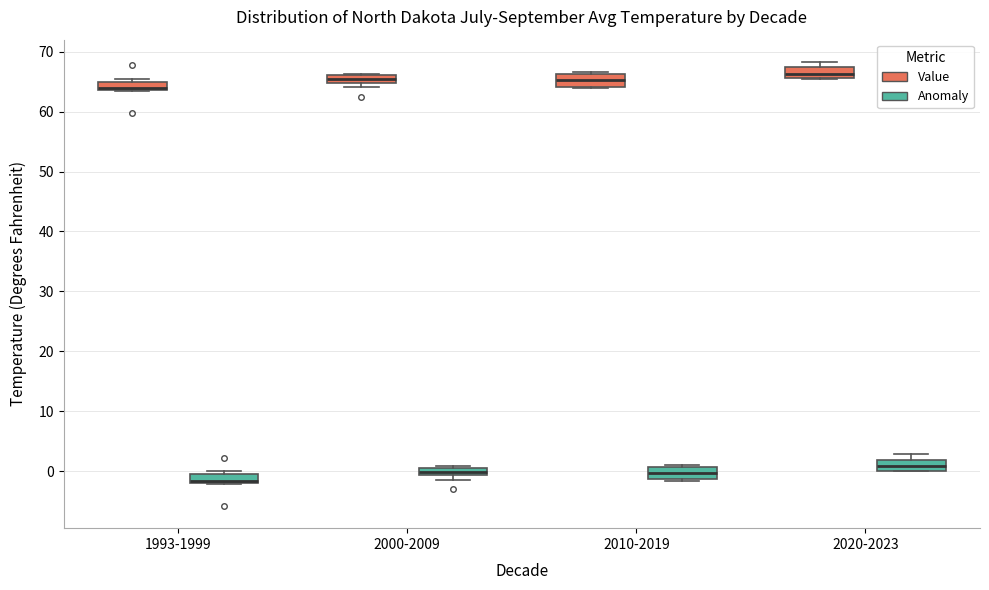

Where is the lower edge of the box for 2020-2023 (Value) on the y-axis? The values are not printed on the chart, so give them approximately, as read against the axis.

66